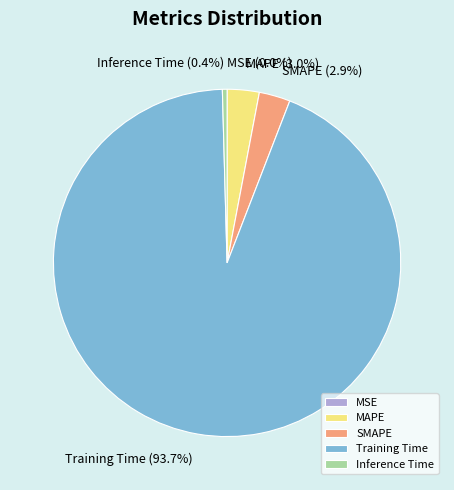

What percentage is the SMAPE slice, to the nearest percent?

3%